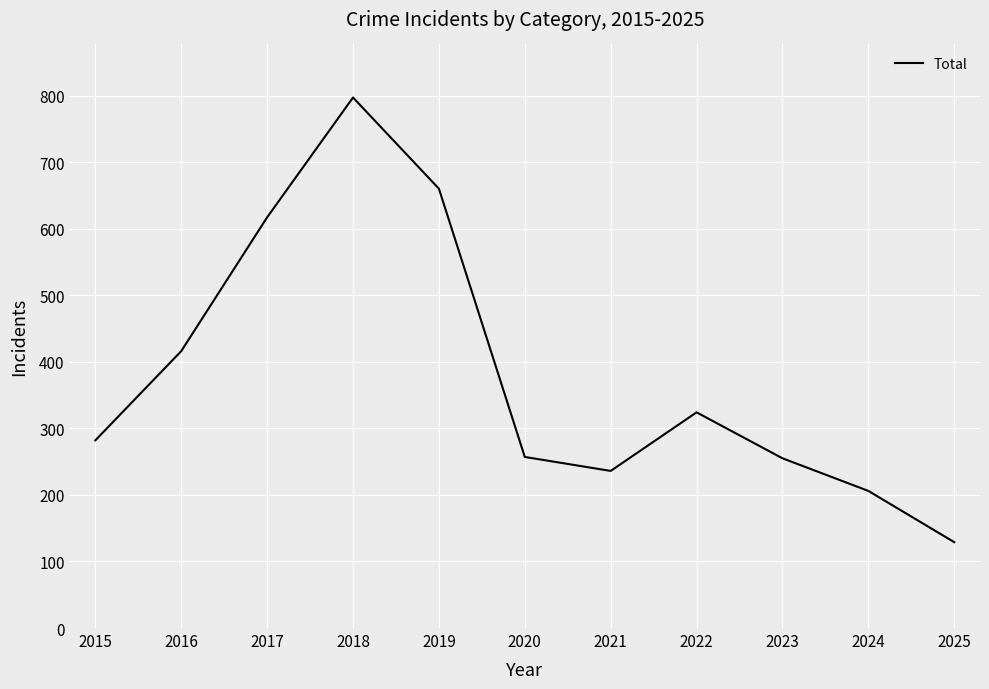

What is the difference between the maximum and minimum values?

668